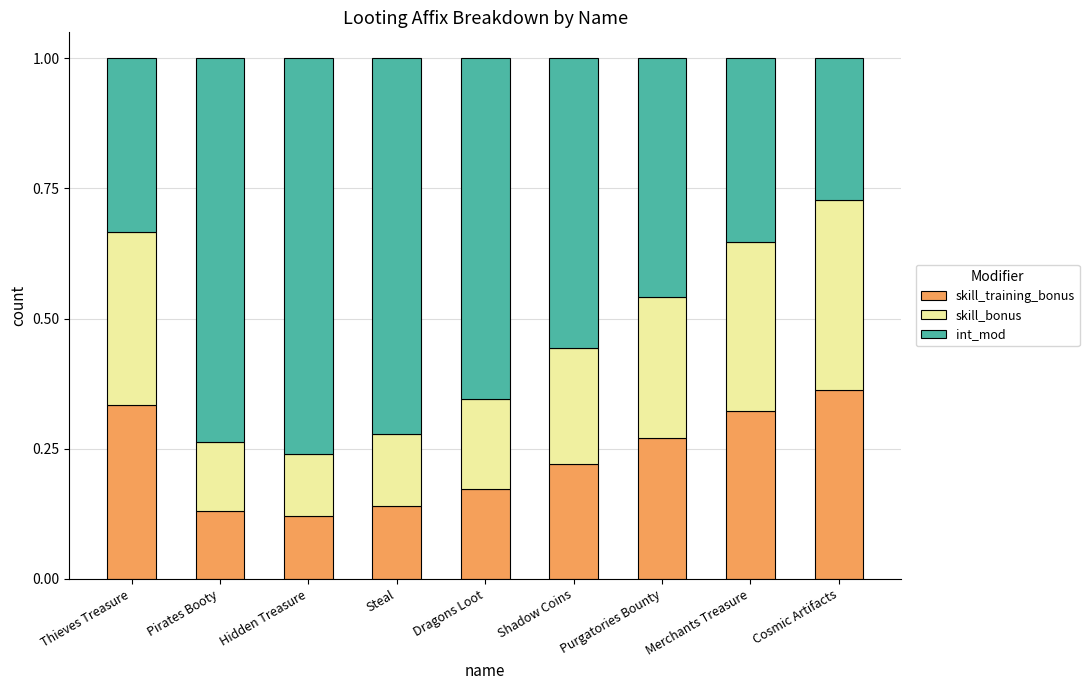

What is the sum of all skill_training_bonus values?

2.1